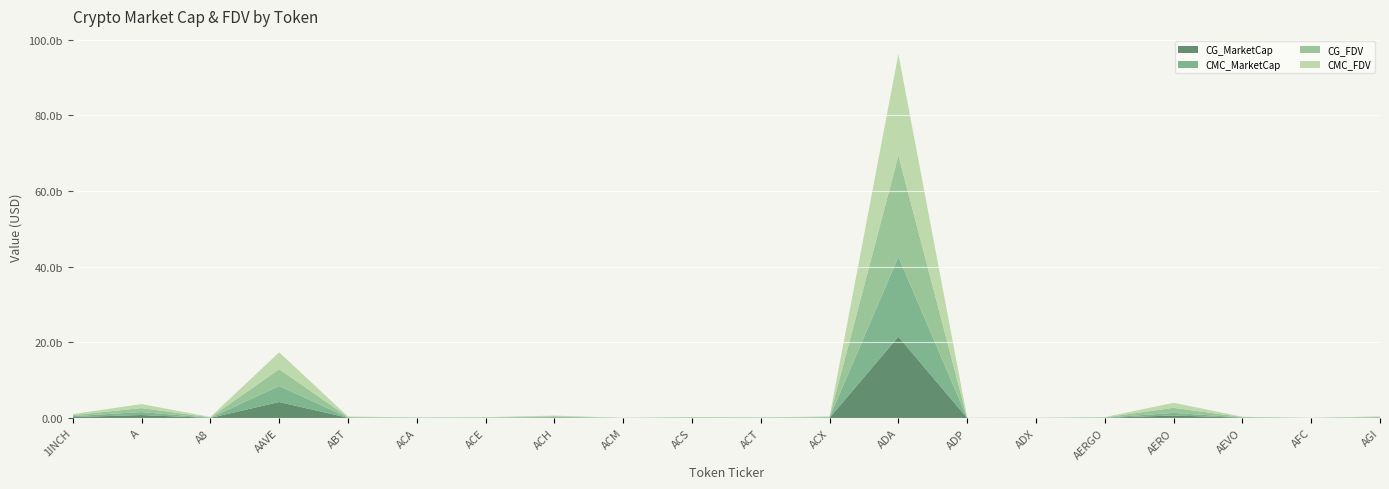

Reading left to right, list all the values displayed in this chart.

CG_MarketCap: 252207446	788495052	31891738	4223582575	69304895	29680431	34436632	92644703	6303270	45357493	39270103	70095440	21508381369	6829400	11750620	56338268	676325569	79120093	2956005	84124339
CMC_MarketCap: 252172542	789456257	31899247	4232321811	69372736	29769397	34333270	173047777	6308466	45393019	39329806	70179528	21078043057	7658077	11766769	57942116	675994362	79190426	2953857	65741040
CG_FDV: 271390687	1051071829	106256099	4453576523	130763954	40704591	76824852	187399864	15266205	96890930	39270103	142257283	26792006865	16516751	11917465	59617216	1336403488	87209321	13449666	141673839
CMC_FDV: 271353129	1052353125	106281118	4462789788	130926081	40826602	76956601	187745253	15278788	96966756	39329806	142428443	26812181918	16522876	11933843	59734141	1335746668	87286845	13439893	141612083